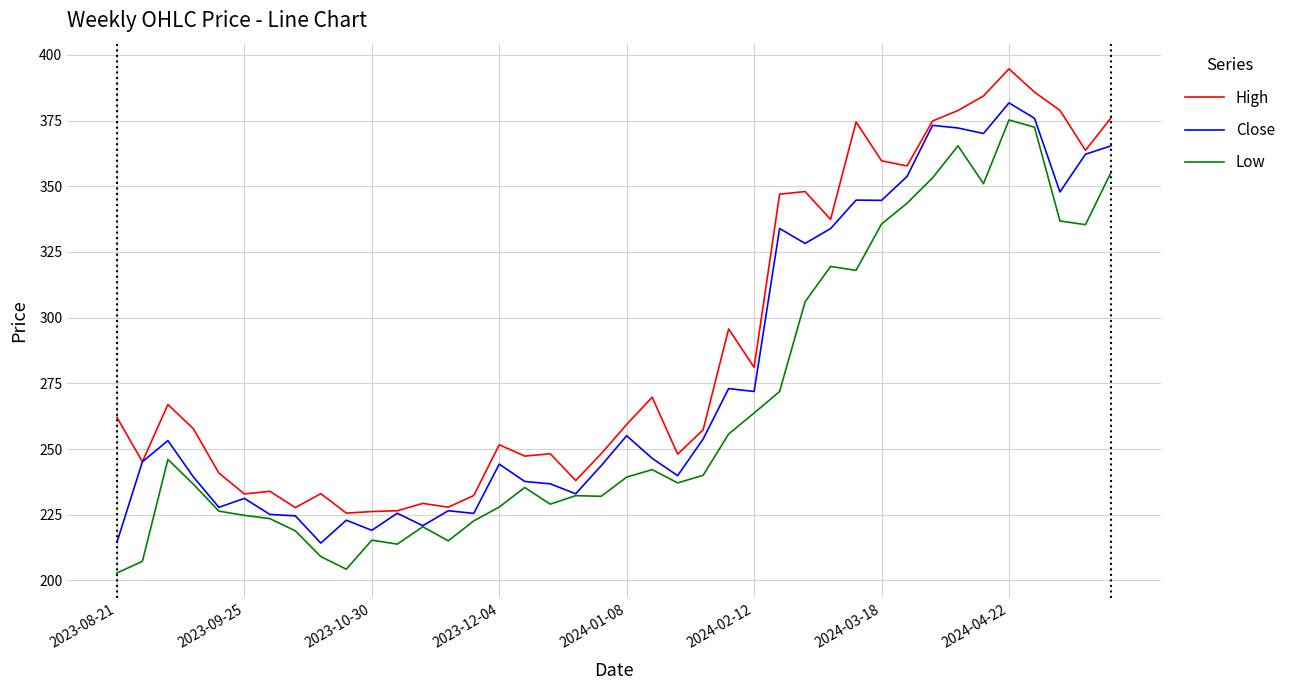

Which series has the largest total across all categories?

High